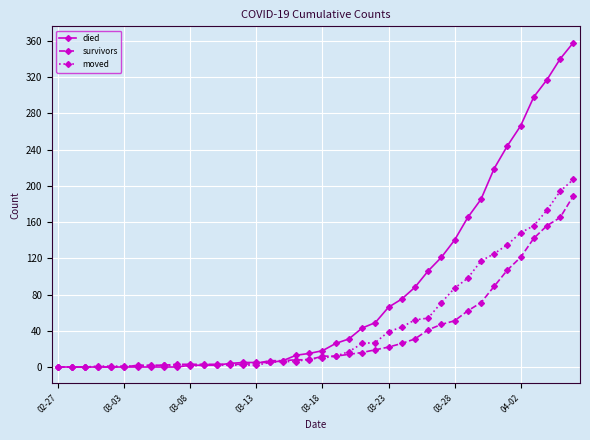

Which series has the largest total across all categories?

died